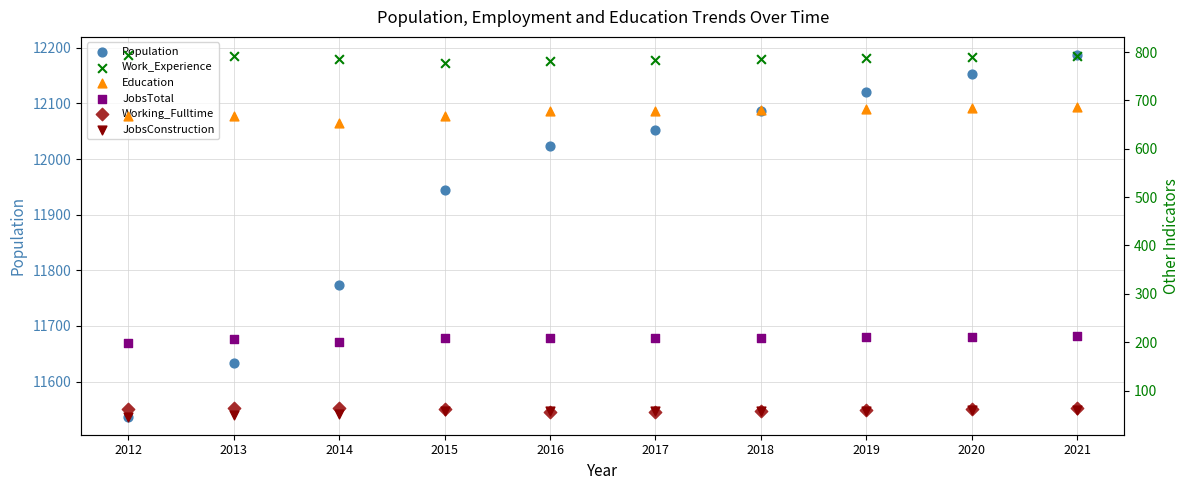

What are all the series names shown in the legend?

Population, Work_Experience, Education, JobsTotal, Working_Fulltime, JobsConstruction